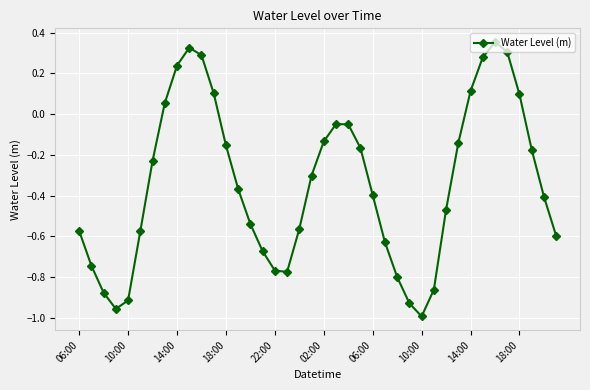

Is this an area chart (filled region under the line)?

No